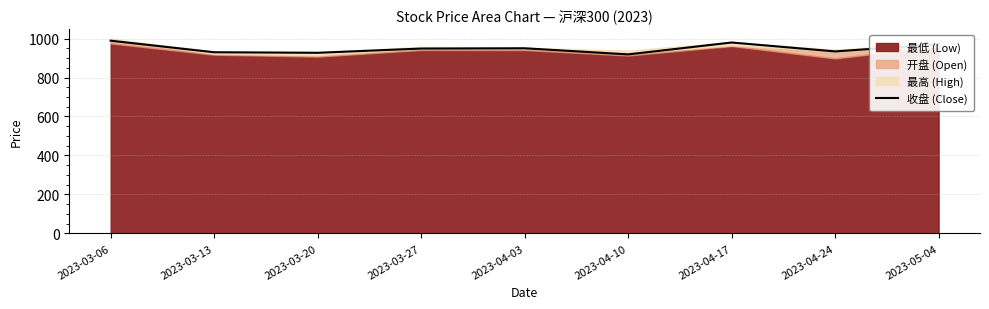

How many interior local valleys (lower than both neighbors) does the data have?

3